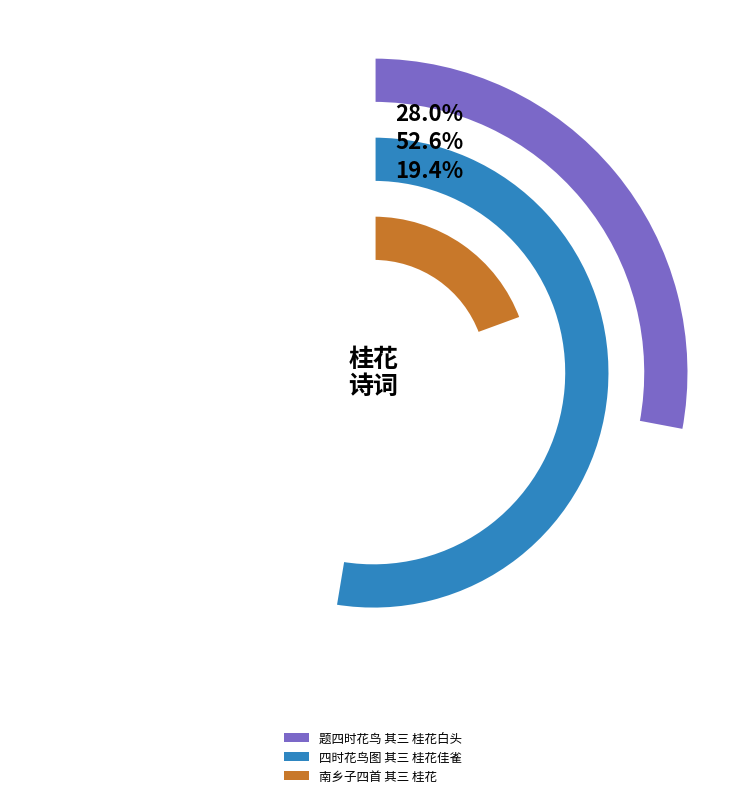

How many slices are in this pie chart?

3